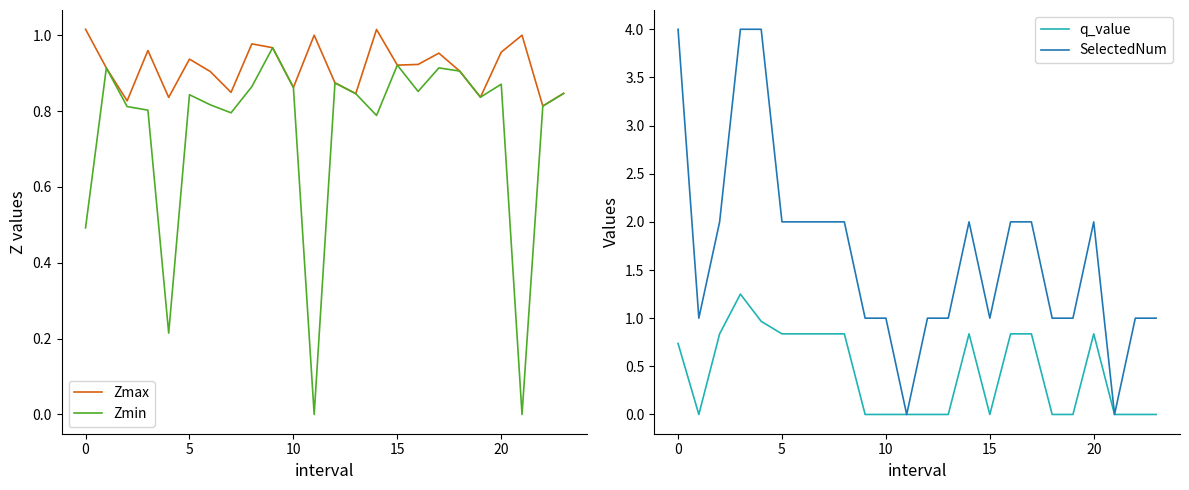

What is the average value of the q_value series?

0.4